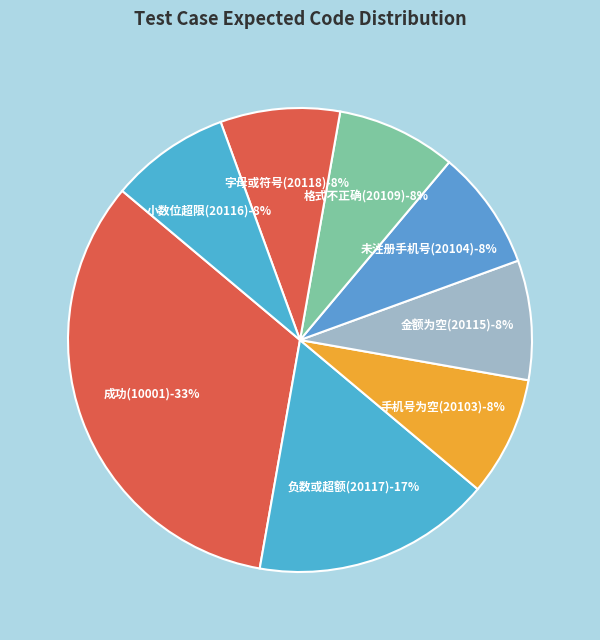

Is 充值金额为空 the majority of the pie?

No